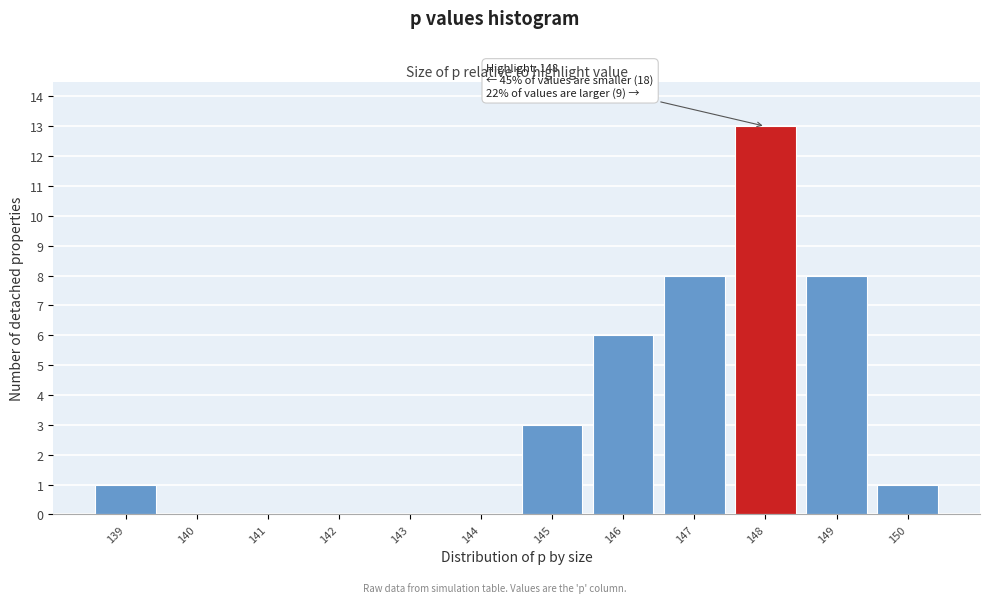

Reading left to right, what are all the values shown in this chart?

139=1	140=0	141=0	142=0	143=0	144=0	145=3	146=6	147=8	148=13	149=8	150=1